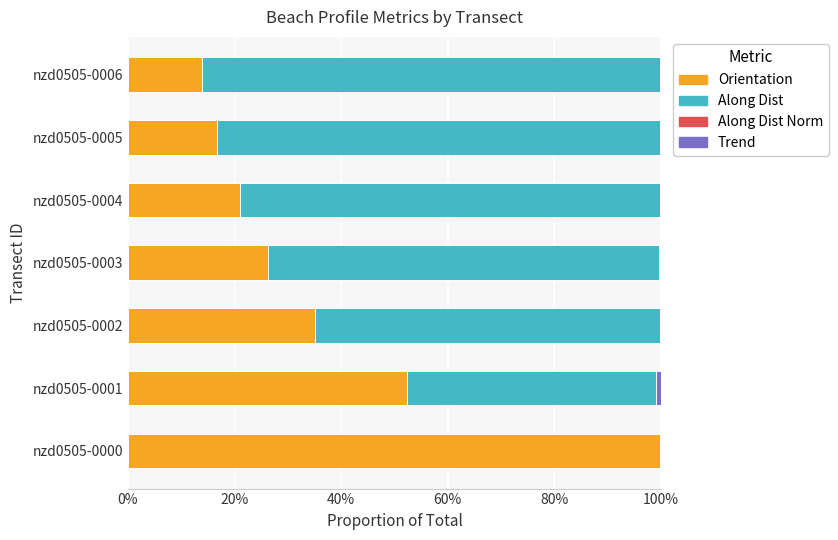

What is the sum of all Orientation values?

2.7